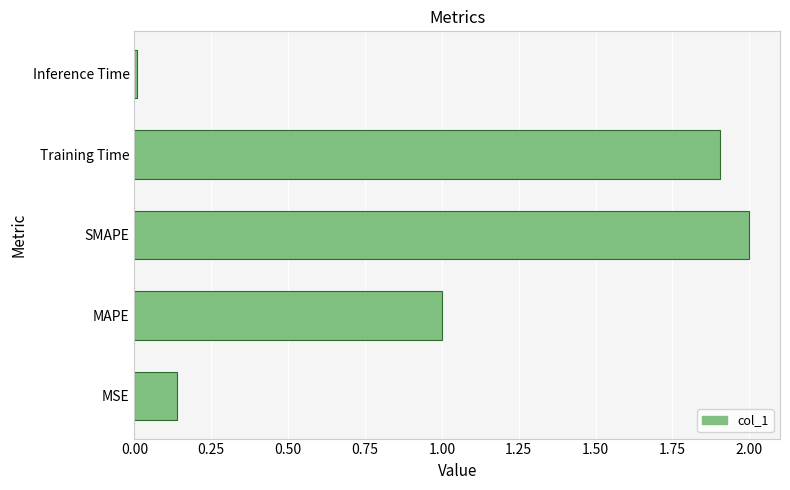

Which category has the lowest value across all series?

Inference Time